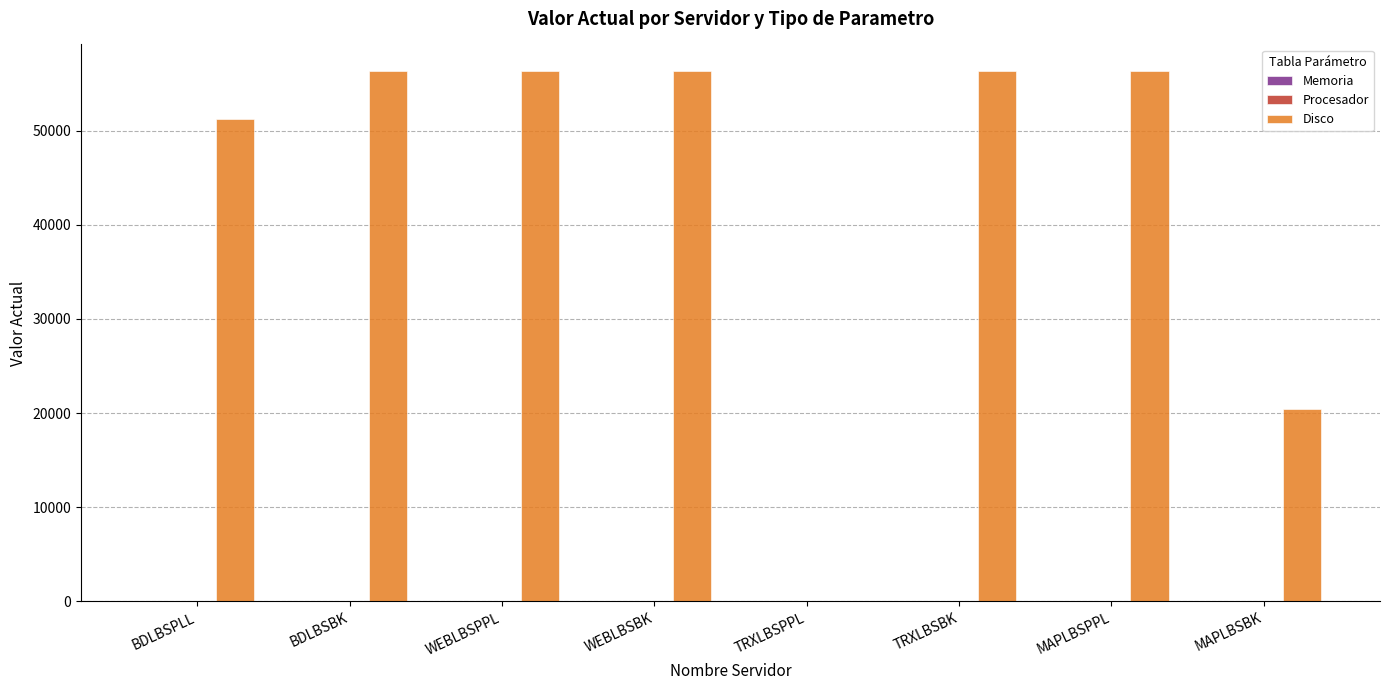

The value of Disco at TRXLBSPPL is 57. True or false?

True